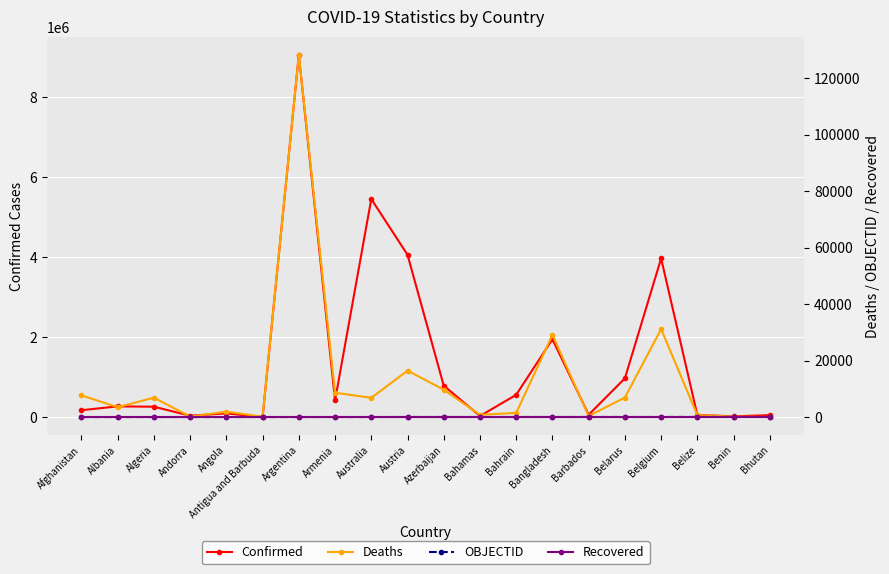

How many lines are shown in the chart?

4